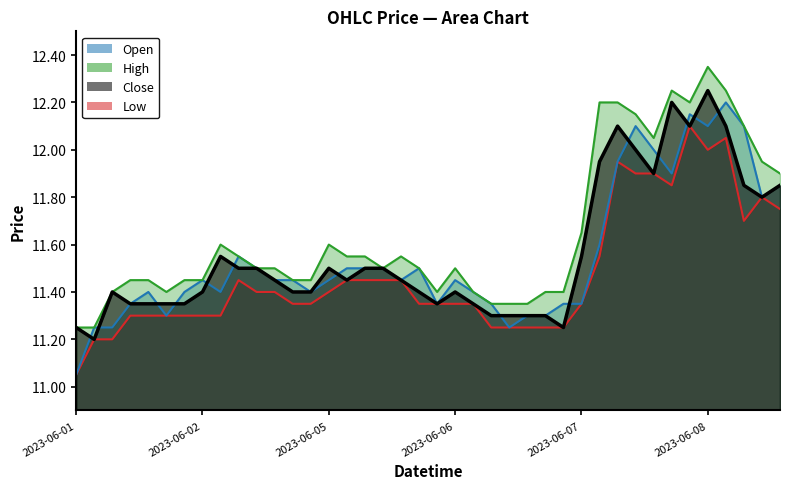

What are all the series names shown in the legend?

Open, High, Close, Low